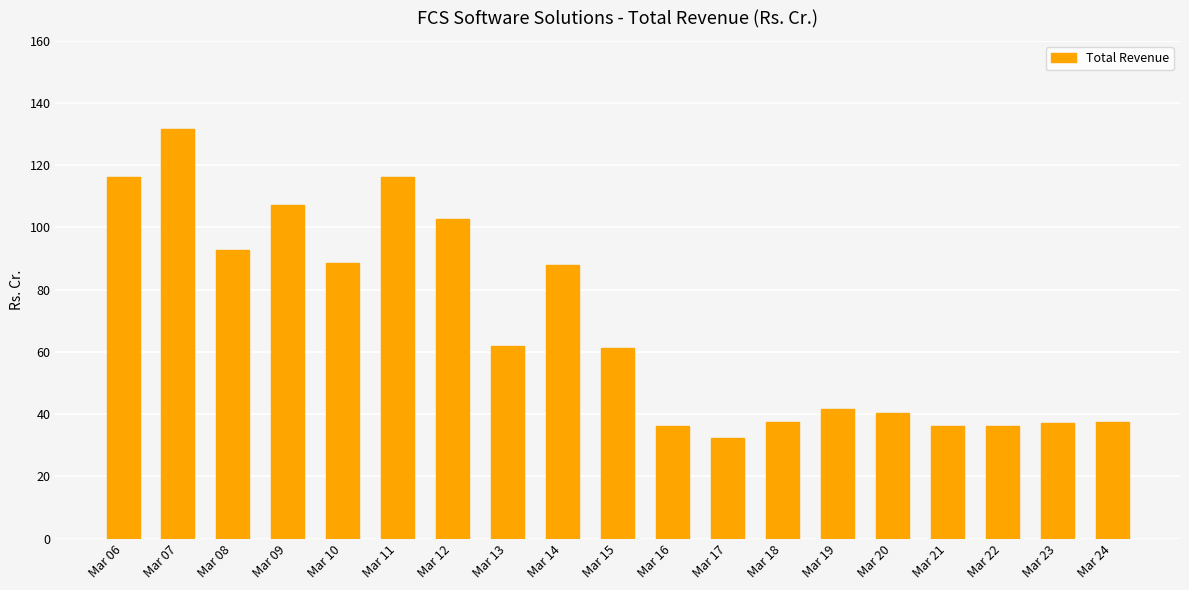

What is the sum of the values at Mar 17 and Mar 19?

74.1